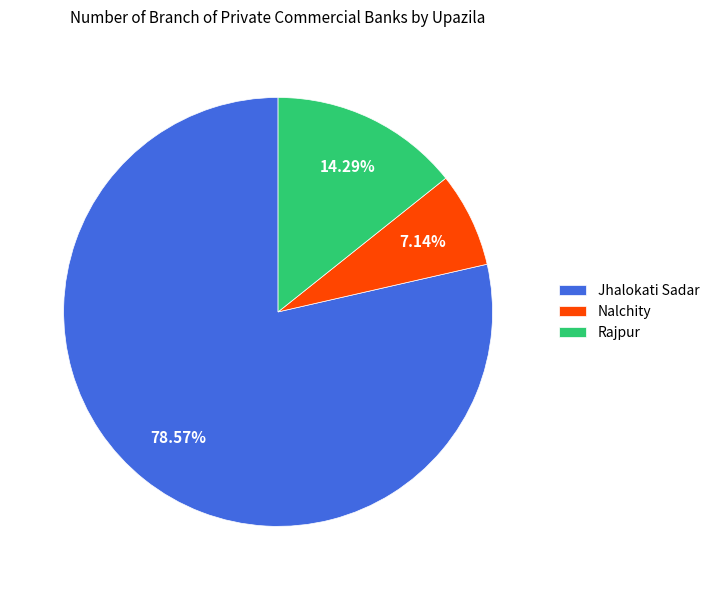

True or false: Jhalokati Sadar accounts for 85% of the total.

False